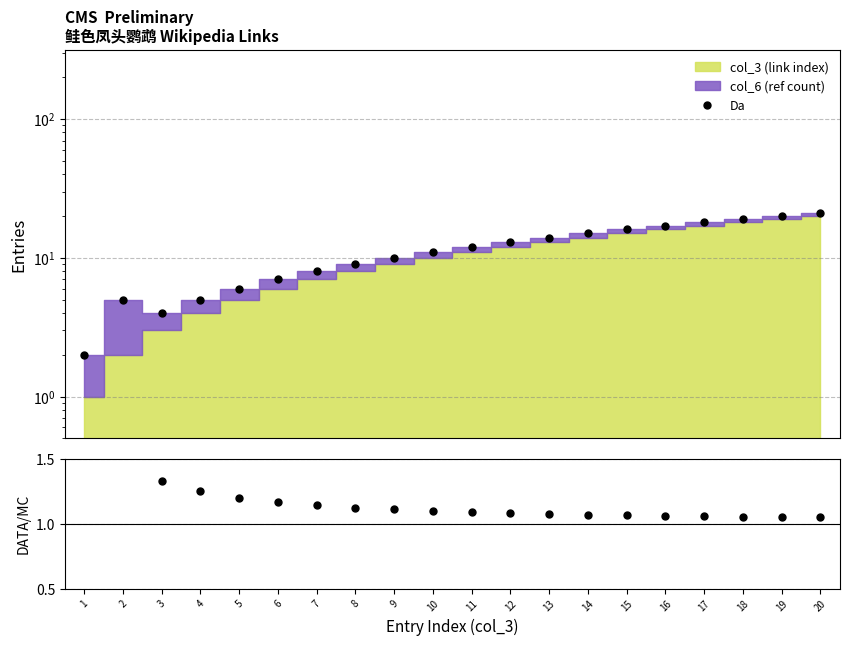

What is the change in value from 2 to 14?

-1.4